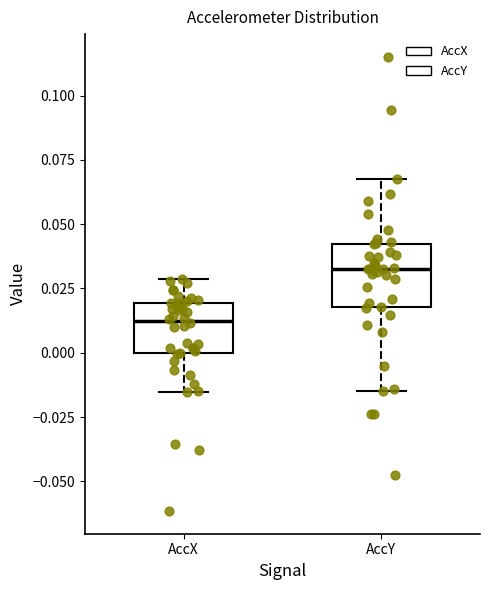

Where is the lower edge of the box for AccY on the y-axis? The values are not printed on the chart, so give them approximately, as read against the axis.

0.020